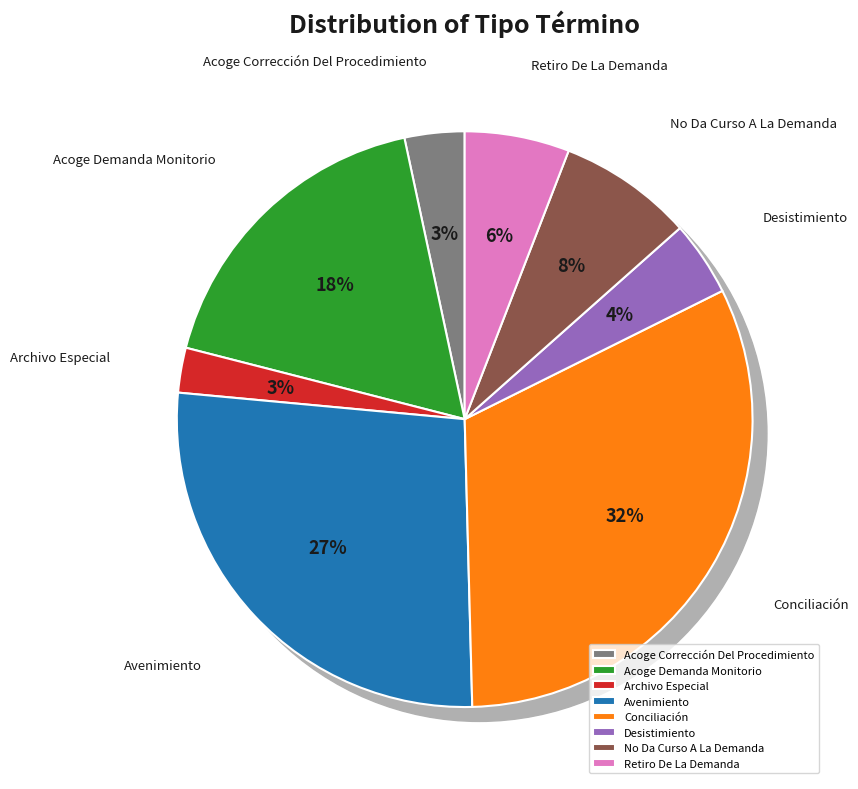

To the nearest percent, what is the difference between the largest and smallest slice percentages?

29%